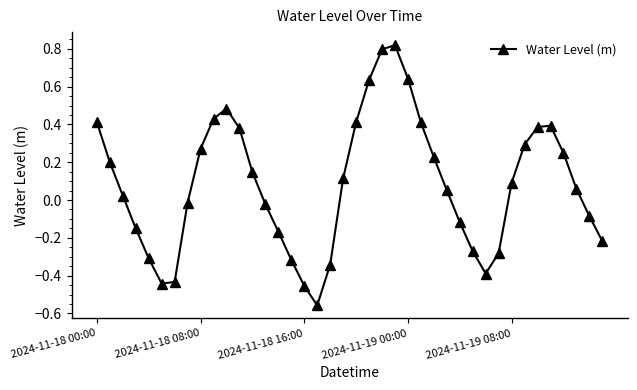

How many points are higher than both their immediate neighbors (excluding endpoints)?

3